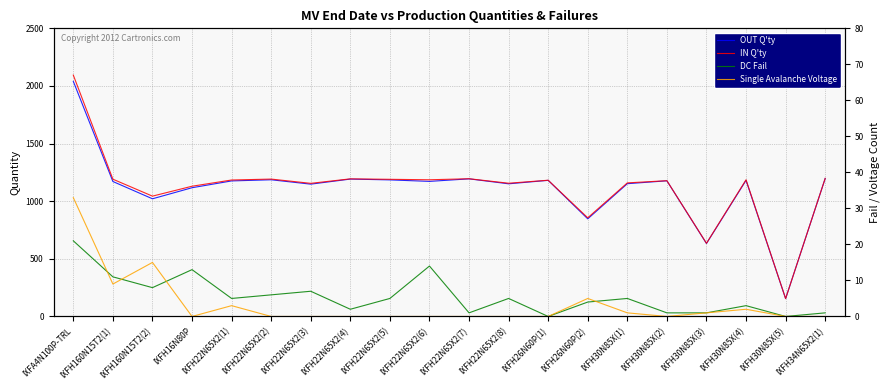

True or false: IN Q'ty has more than 2 points higher than both neighbors.

True